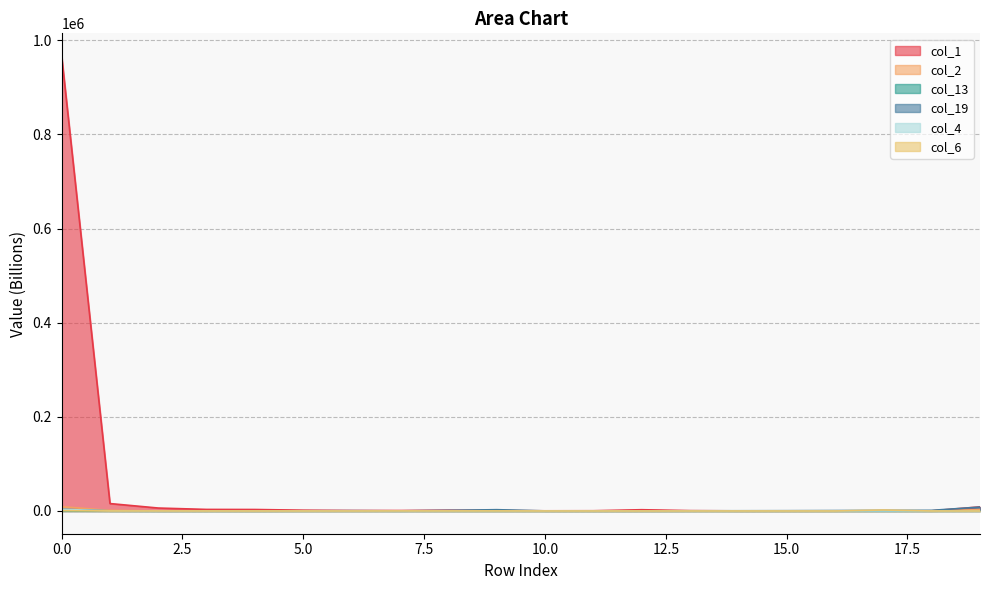

The col_2 series shows 1.2 at 11. True or false?

True